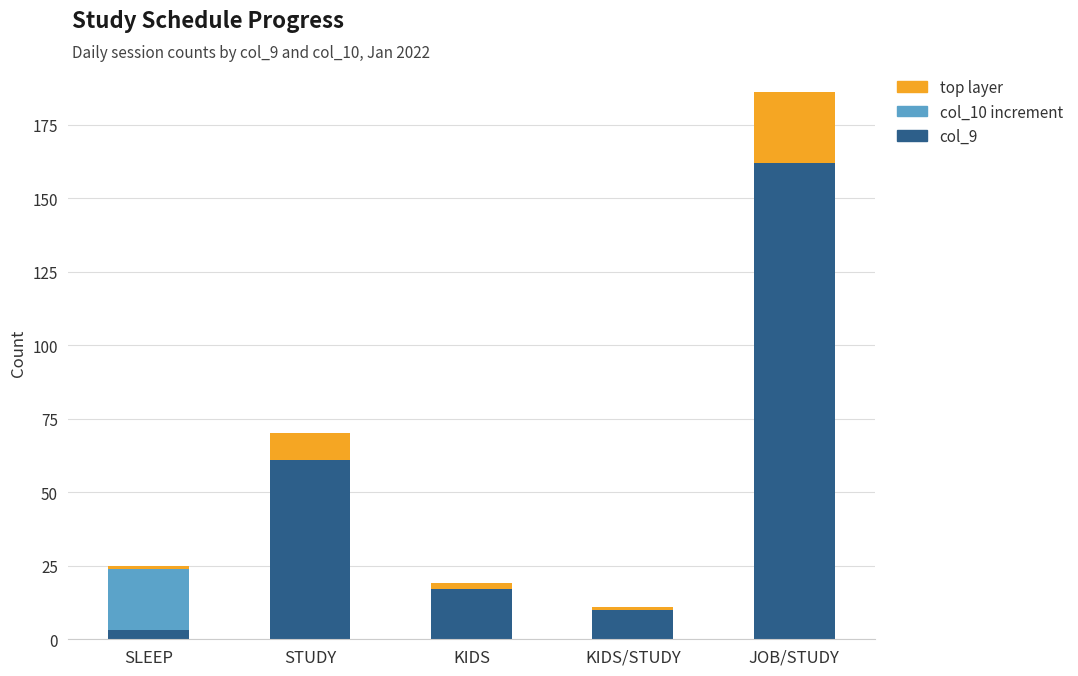

At which label does col_9 first exceed 17?

STUDY